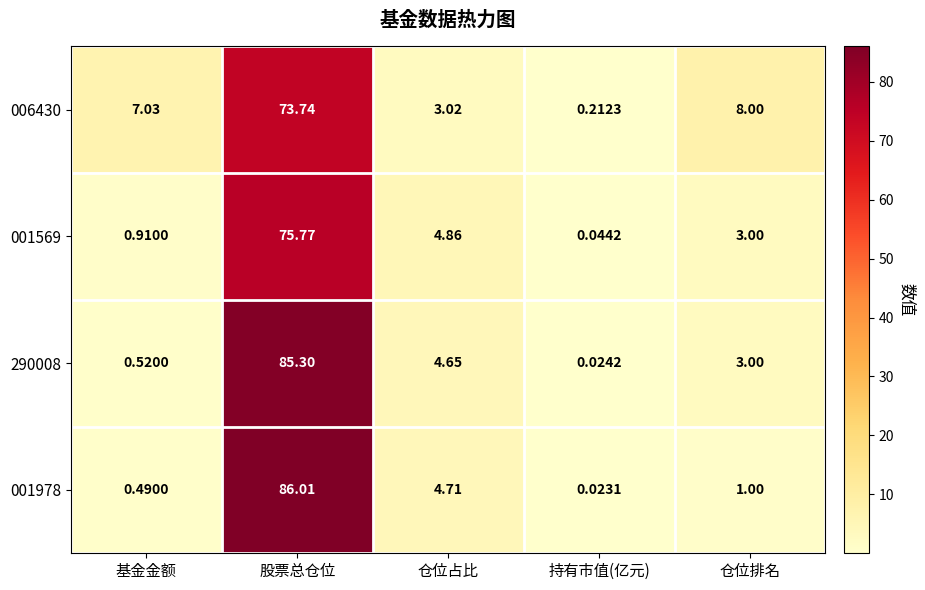

Count the number of categories in the chart.

5